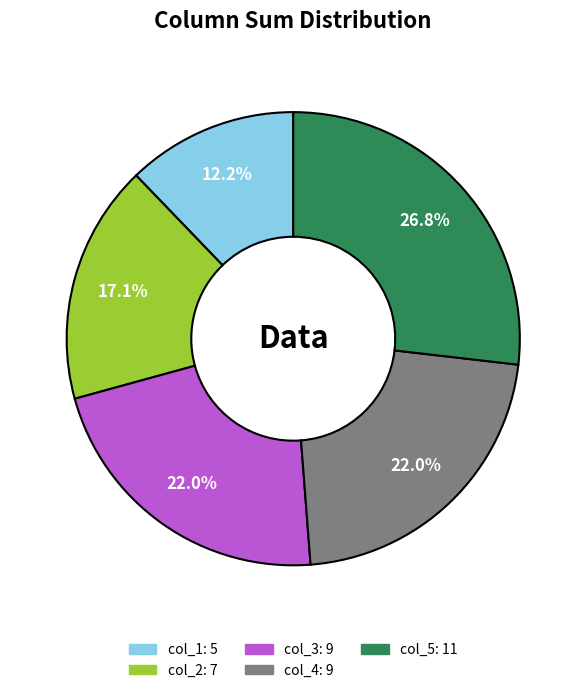

Is there any slice that represents more than half of the pie?

No